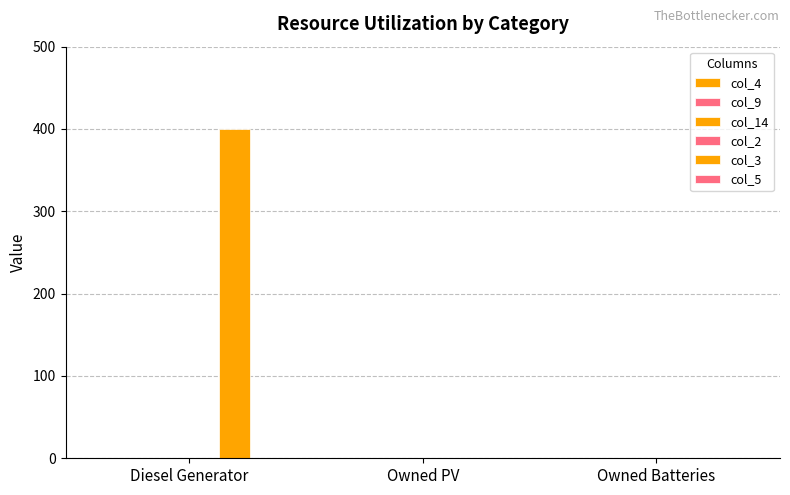

Count the number of categories in the chart.

3